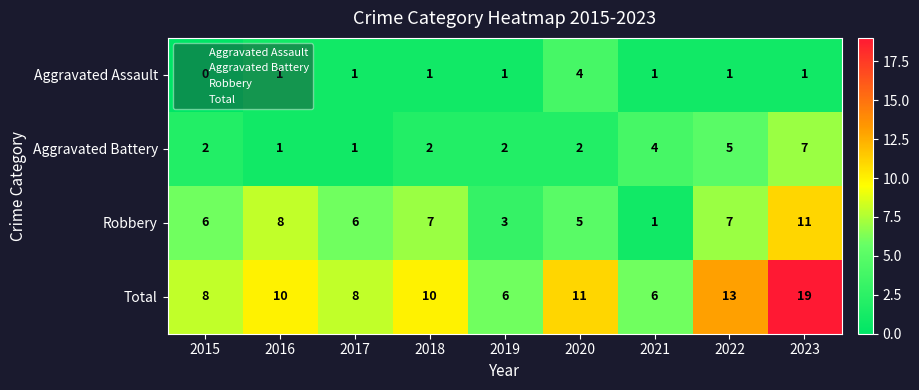

Which series has the largest range (max minus min)?

Total